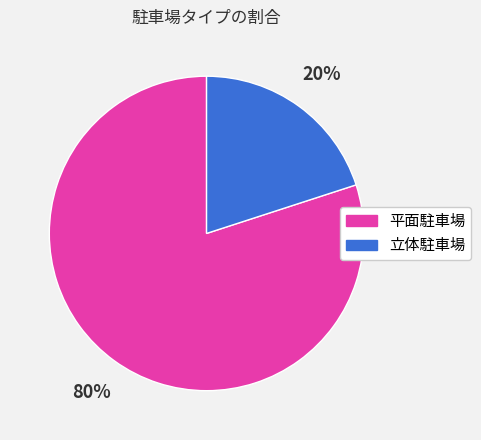

To the nearest percent, what is the difference between the largest and smallest slice percentages?

60%